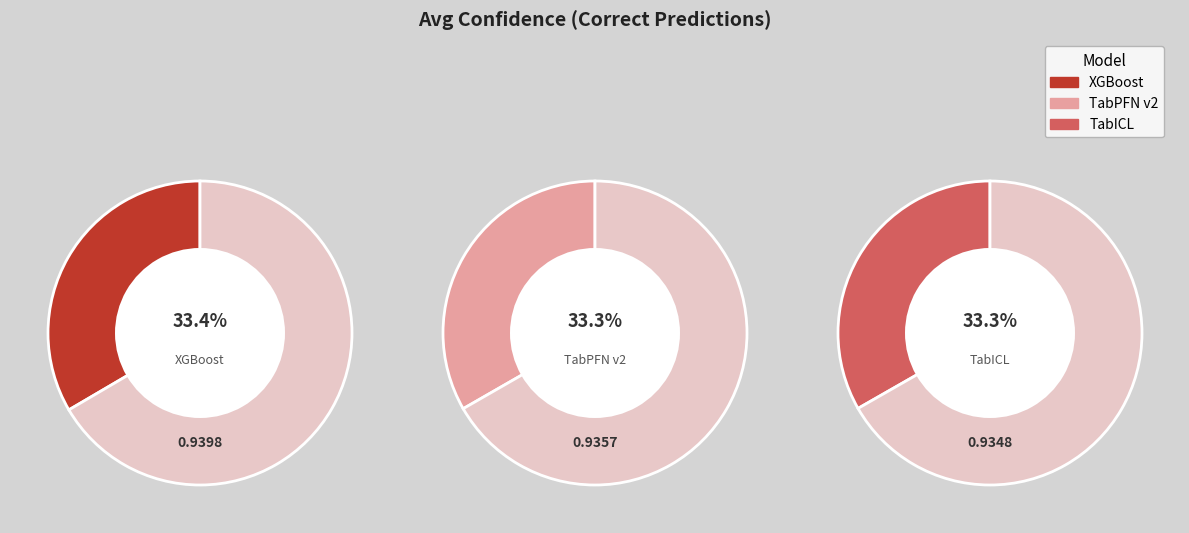

What percentage is the TabICL slice, to the nearest percent?

33%